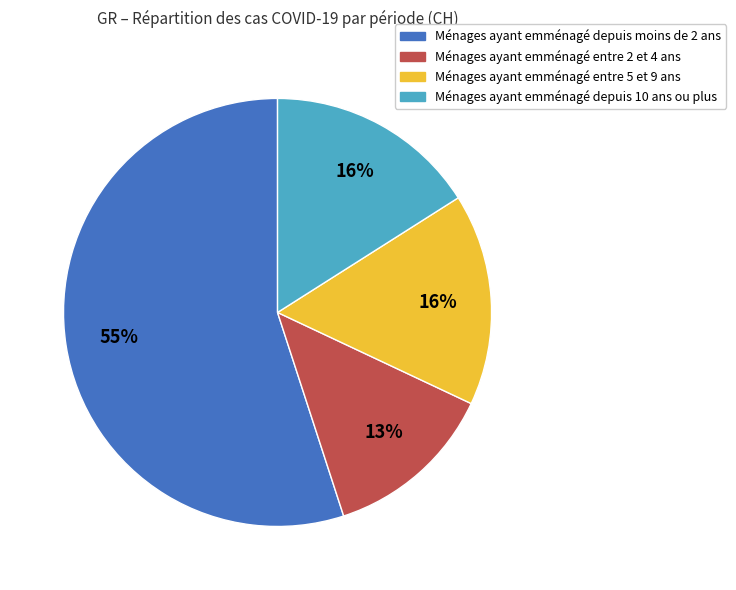

To the nearest percent, what is the average slice percentage?

25%